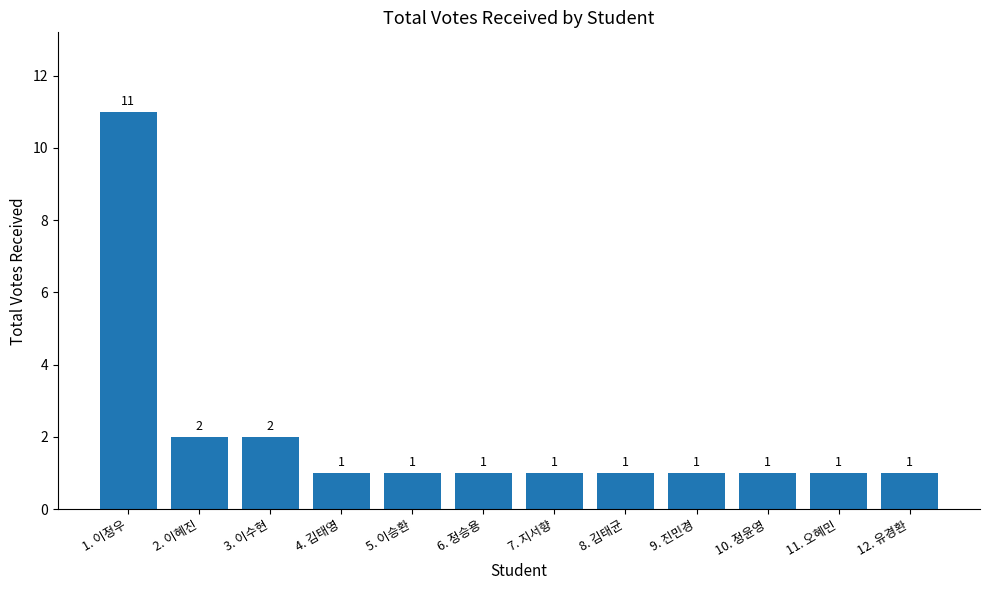

What is the ratio of the value at 10. 정윤영 to the value at 11. 오혜민?

1.0